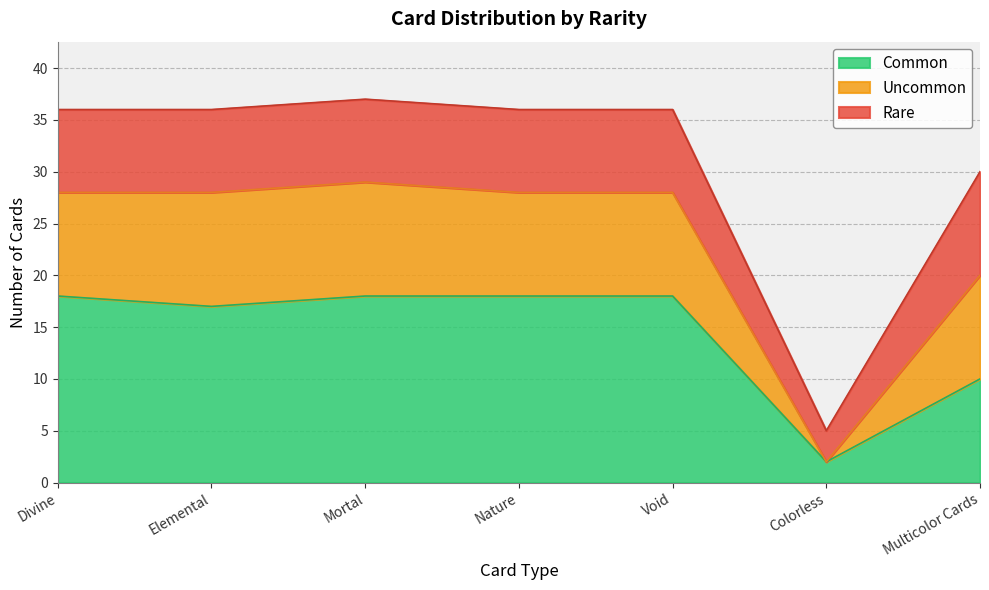

How many interior local valleys does the Uncommon series have?

1